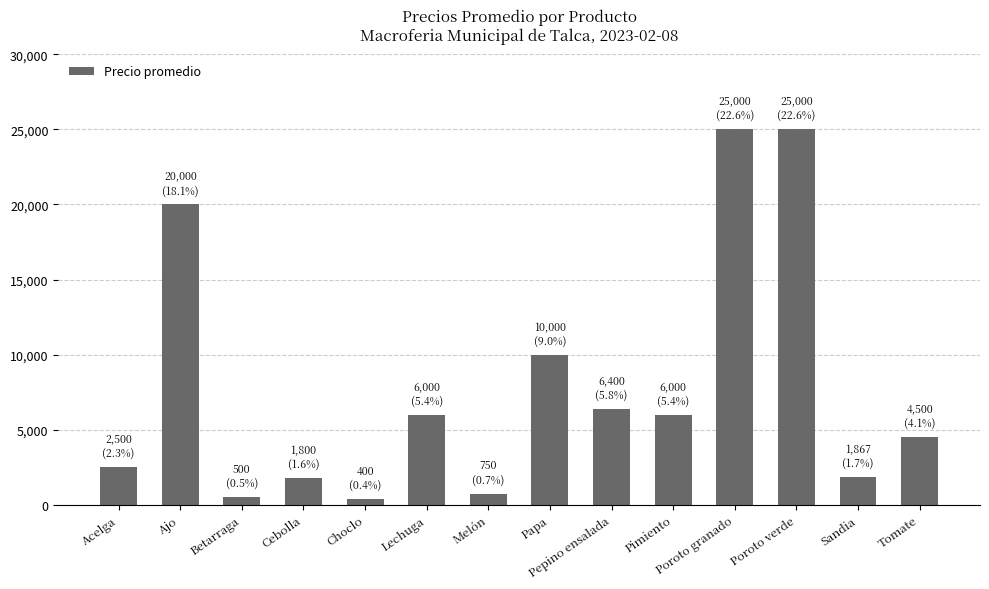

What is the maximum value shown in the chart?

25000